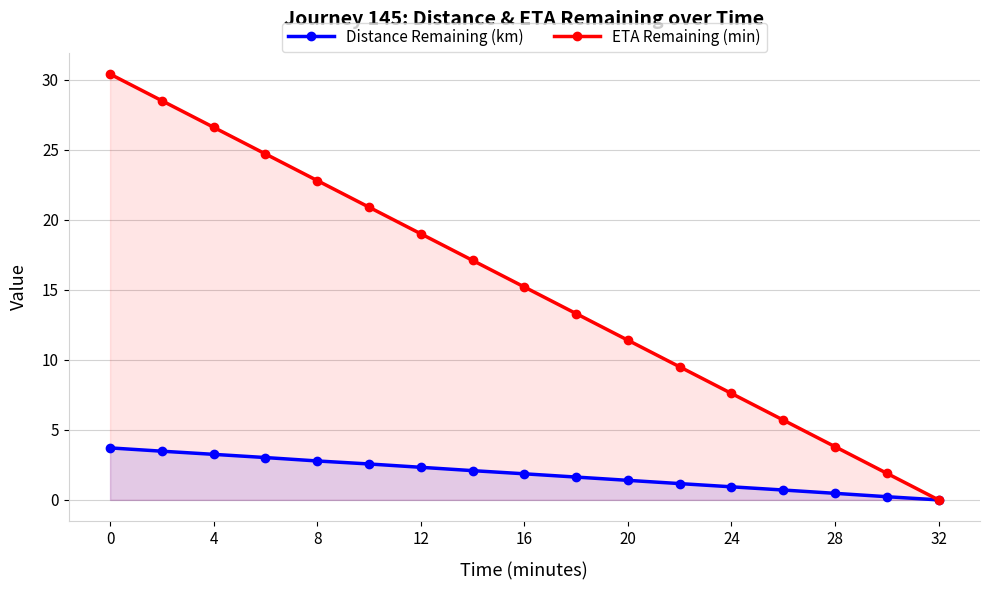

Is it true that Distance Remaining (km) equals 3.1 at 16?

False